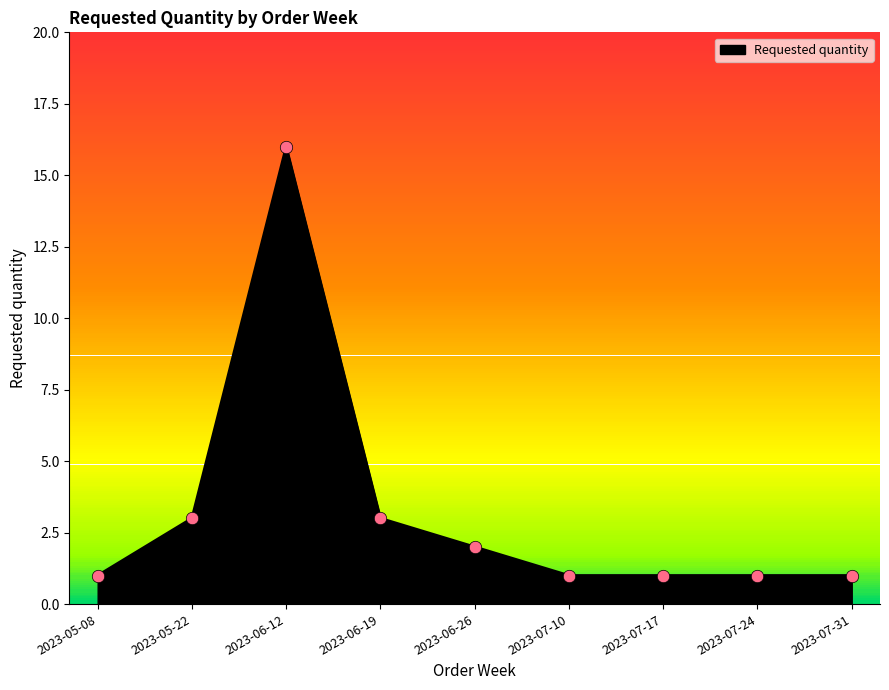

What is the ratio of the value at 2023-05-22 to the value at 2023-07-24?

3.0